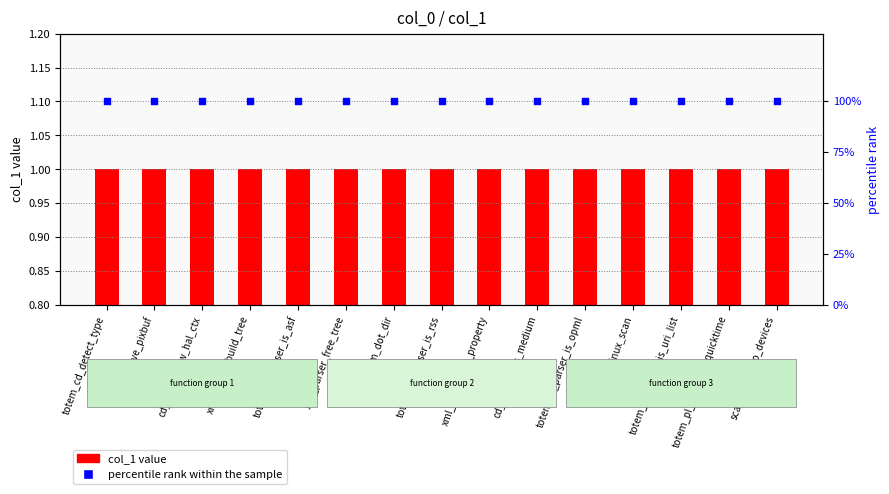

Which series contains the lowest Y value?

col_1 value